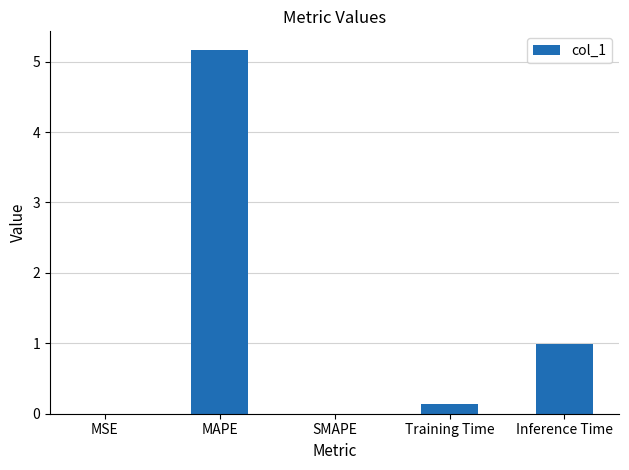

What is the maximum value shown in the chart?

5.2